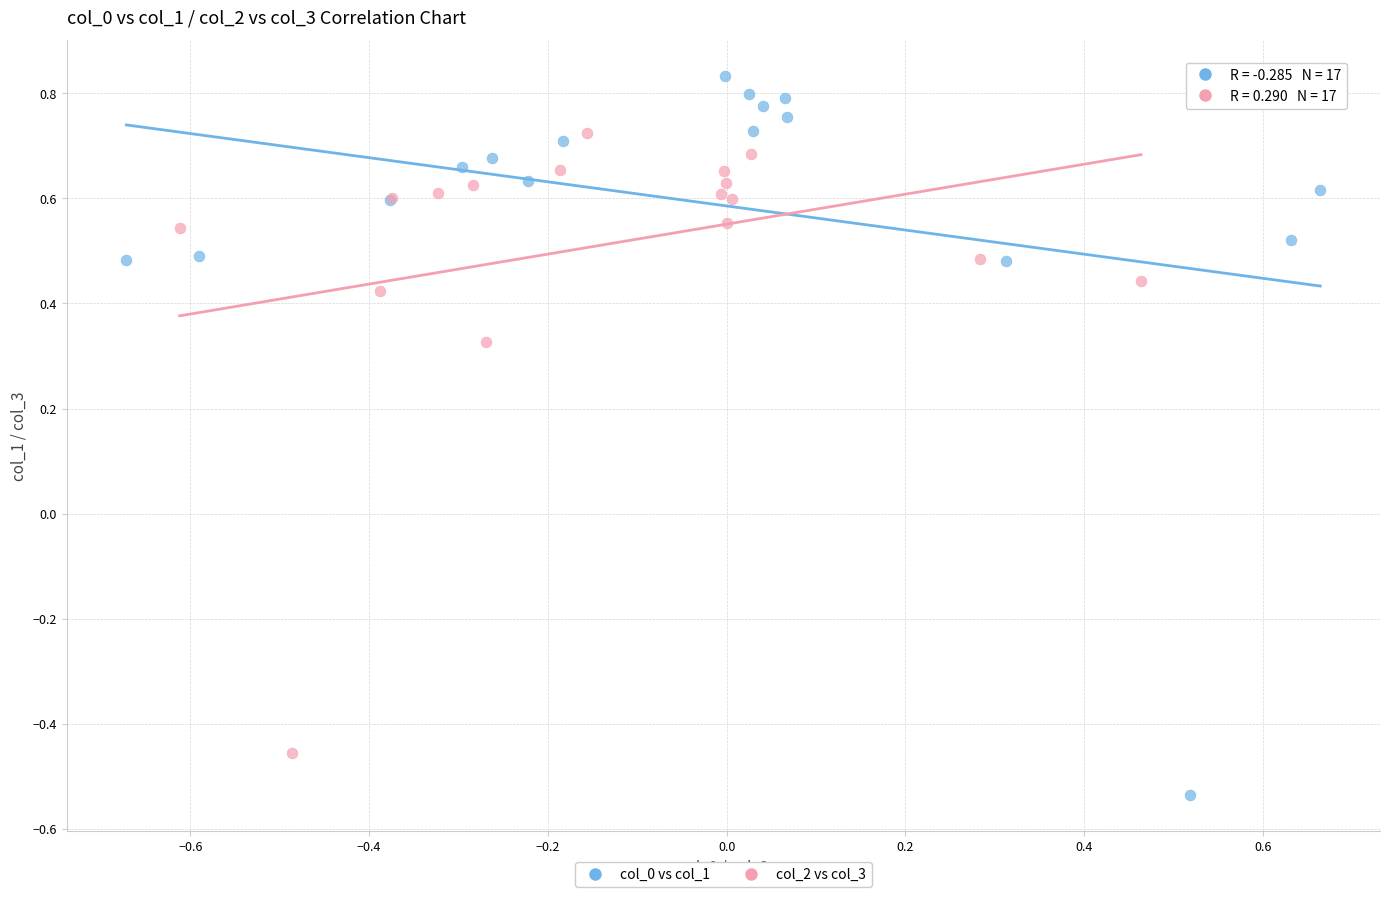

Which series reaches the maximum Y coordinate?

col_0 vs col_1